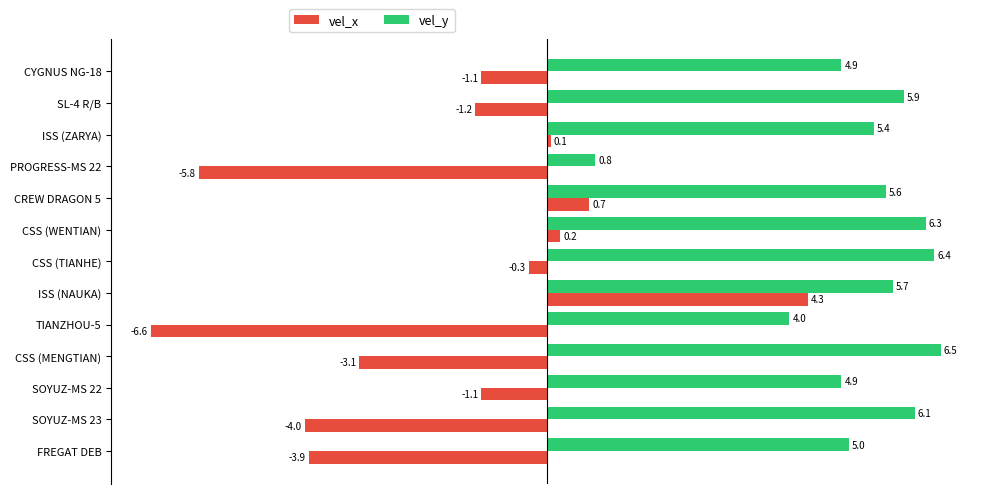

The value of vel_y at ISS (NAUKA) is 7.8. True or false?

False